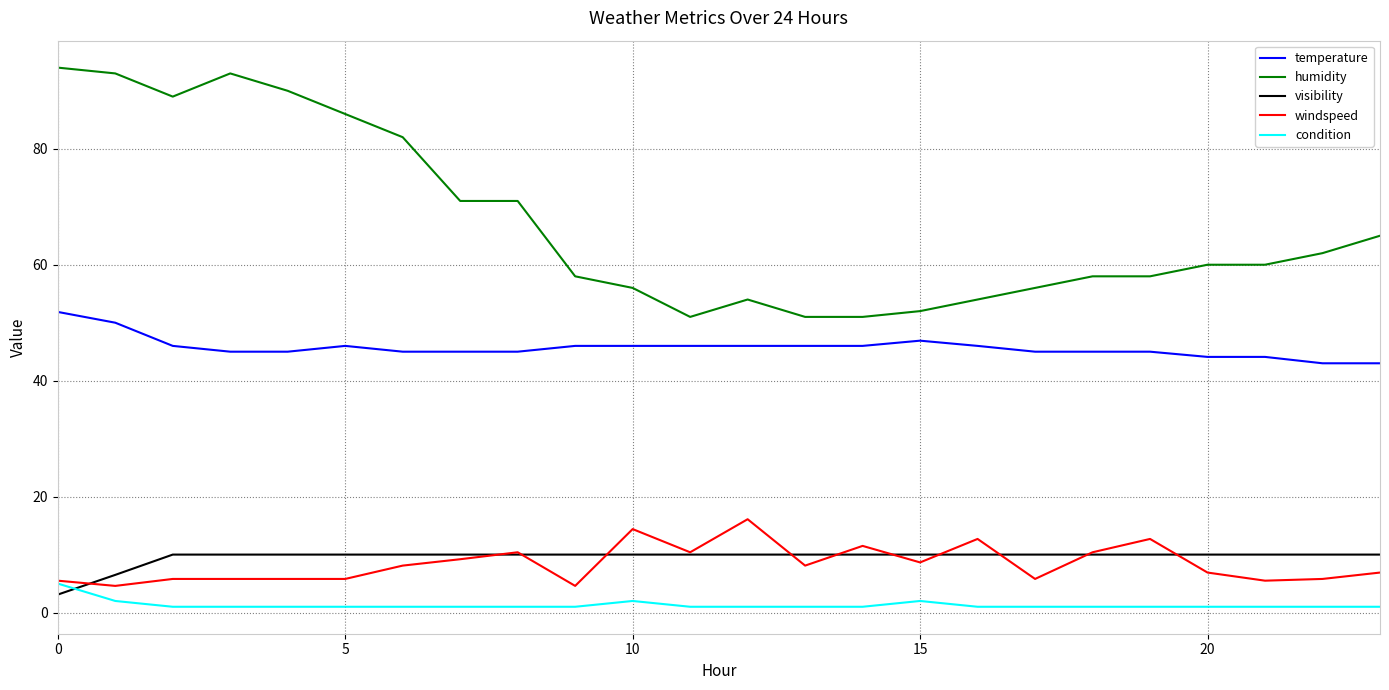

What is the sum of all visibility values?

229.6